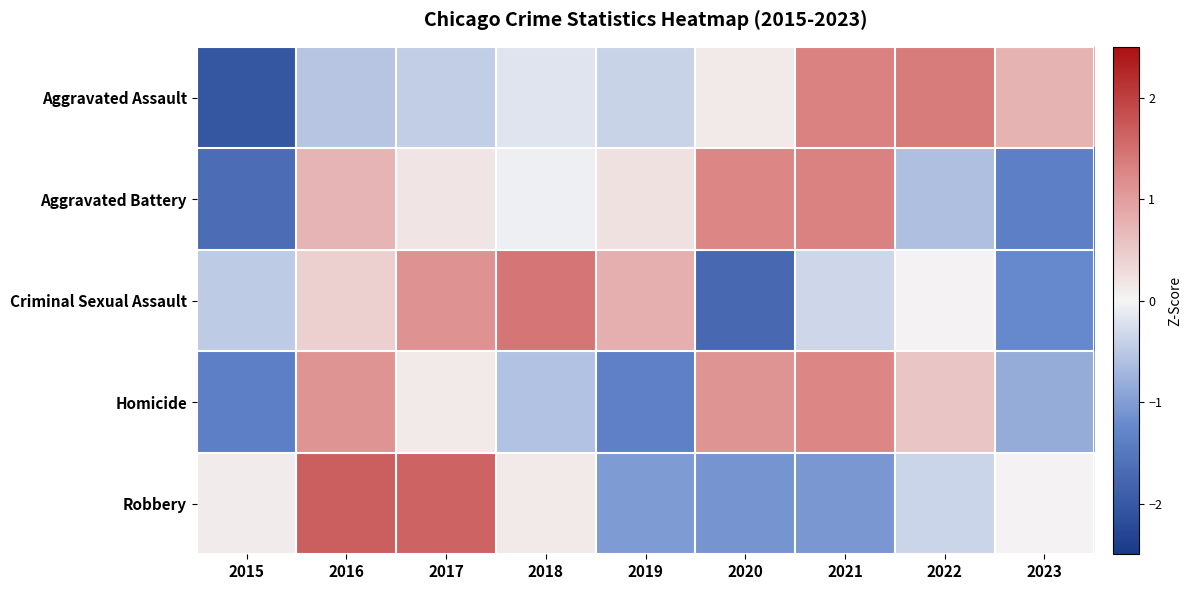

What is the total value across all series at 2019?

-1.7